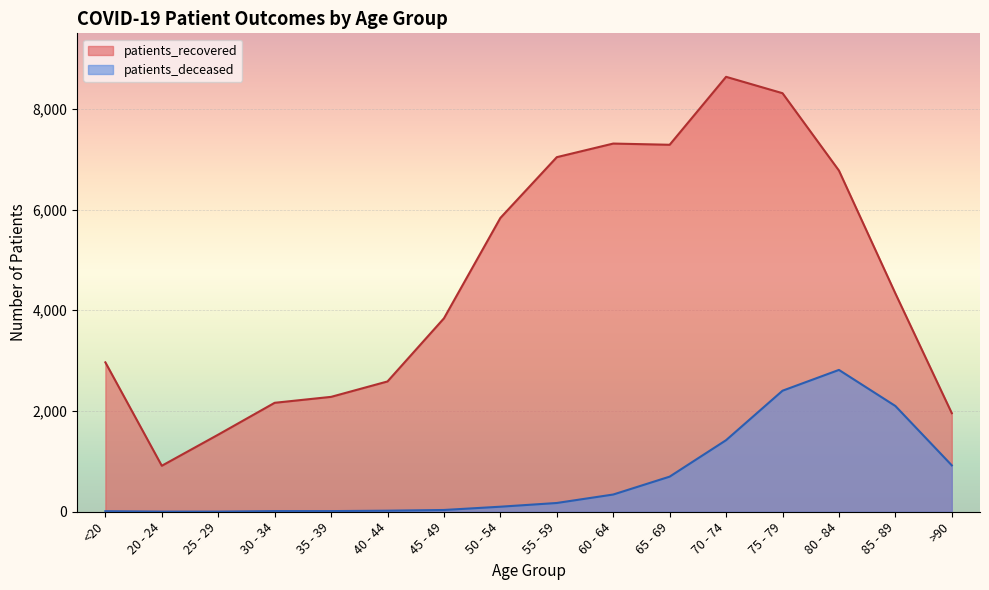

True or false: patients_deceased has a value of 3 at 20 - 24.

True